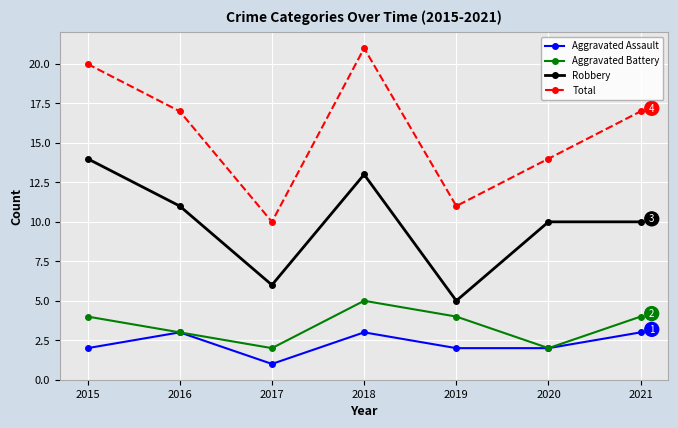

Reading left to right, transcribe all the data shown in this chart.

Aggravated Assault: 2	3	1	3	2	2	3
Aggravated Battery: 4	3	2	5	4	2	4
Robbery: 14	11	6	13	5	10	10
Total: 20	17	10	21	11	14	17